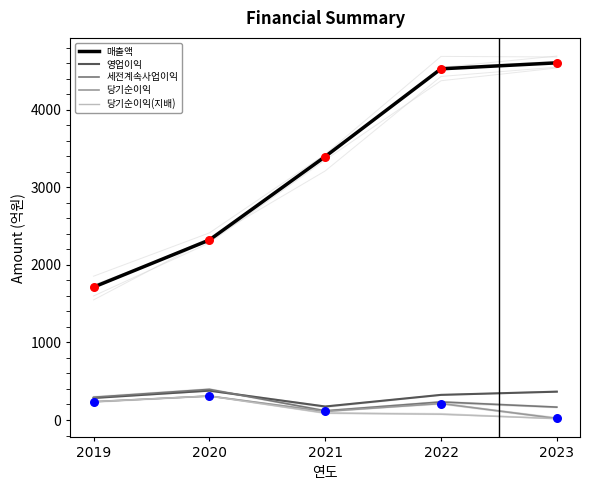

Is the value of 세전계속사업이익 at 2023 greater than the value of 당기순이익 at 2020?

No